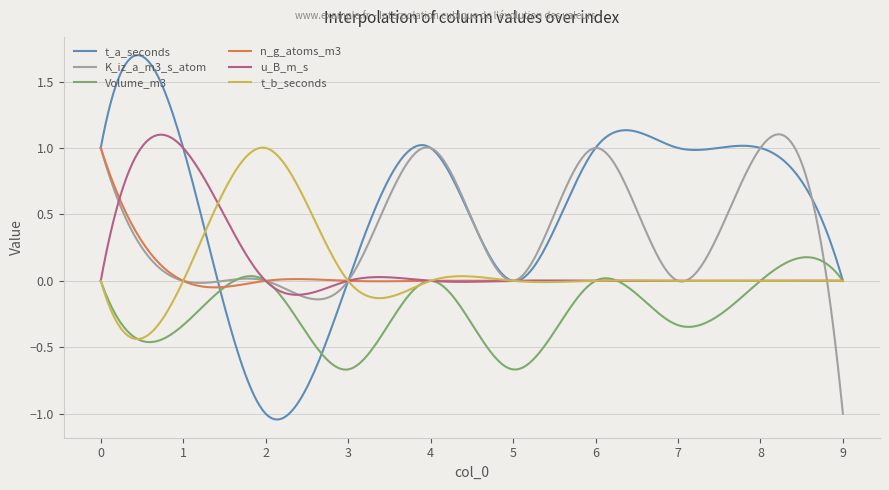

Which series has the widest spread of values?

t_a_seconds